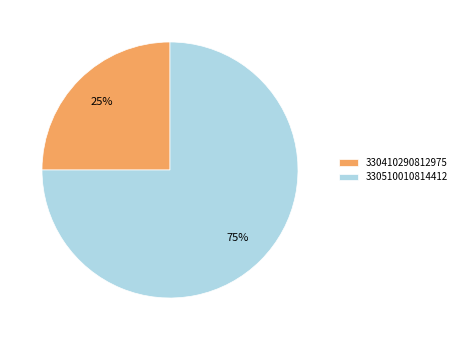

Which has a higher value, 330510010814412 or 330410290812975?

330510010814412